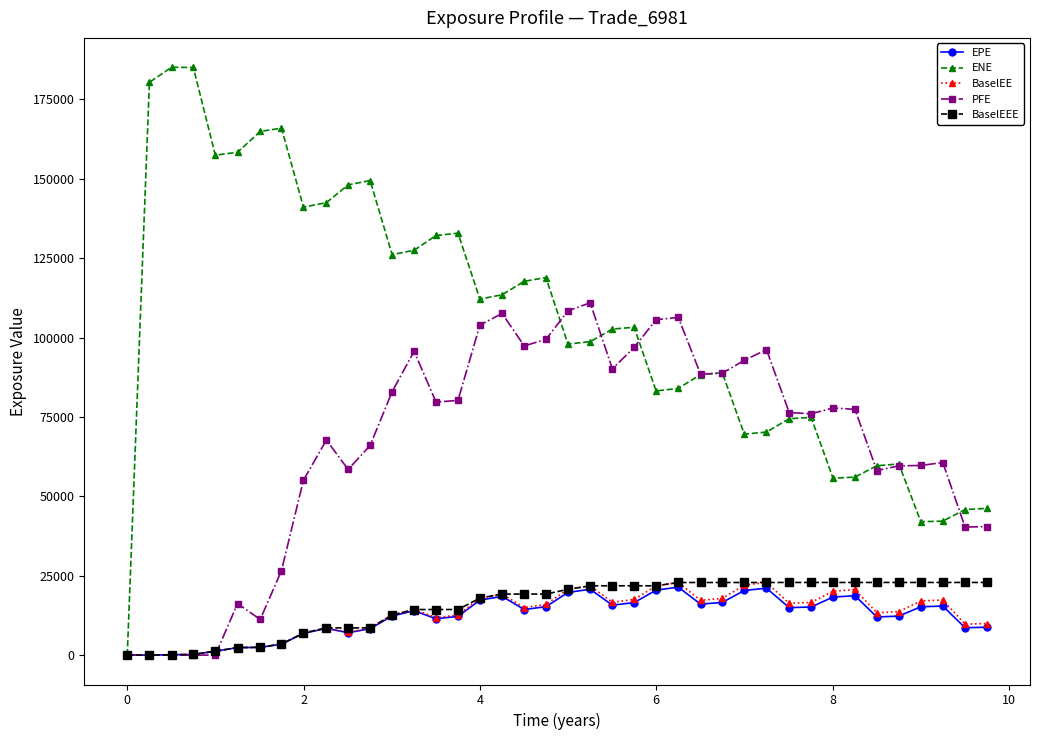

True or false: PFE has more than 0 interior local peaks.

True